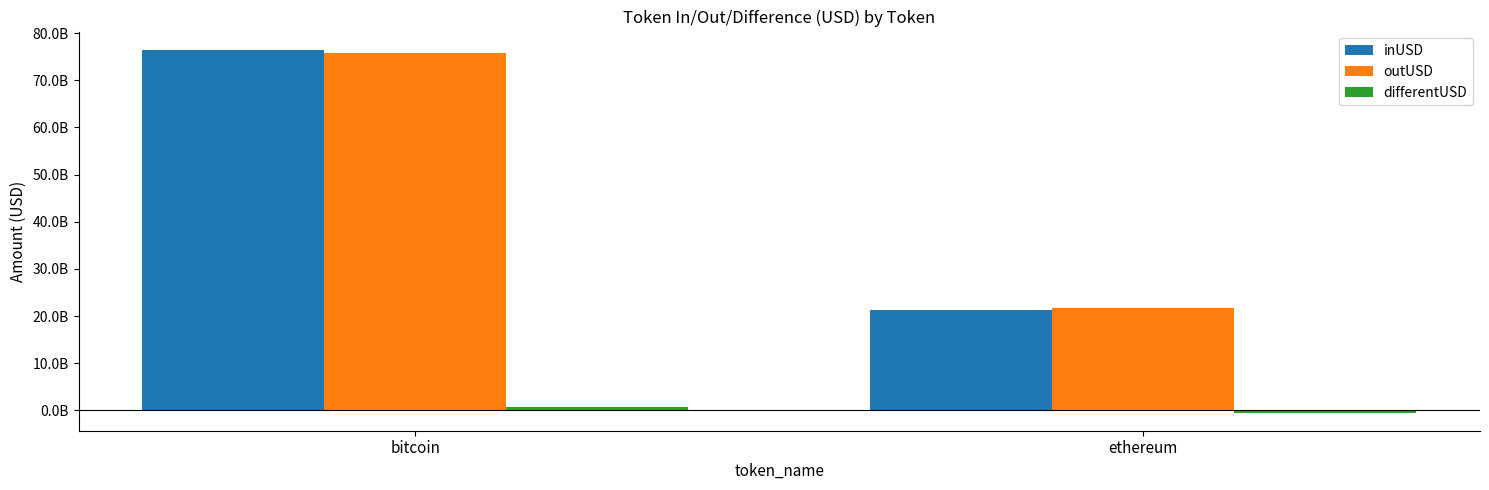

Does the chart contain stacked bars?

No